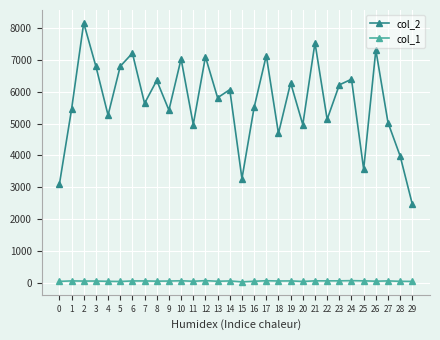

Rank the series by their maximum value, from lowest to highest.

col_1, col_2